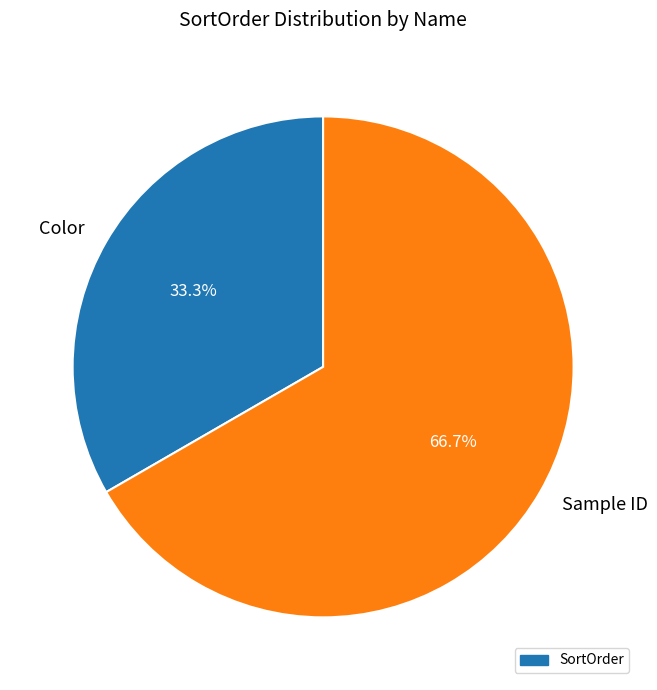

The Color slice represents 33% of the pie. True or false?

True